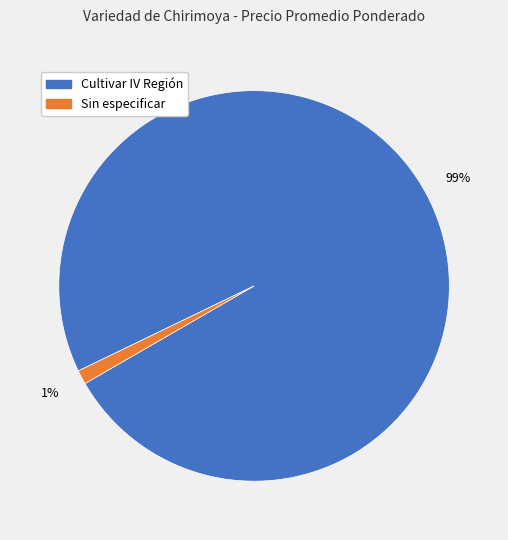

Count the number of slices in the pie.

2